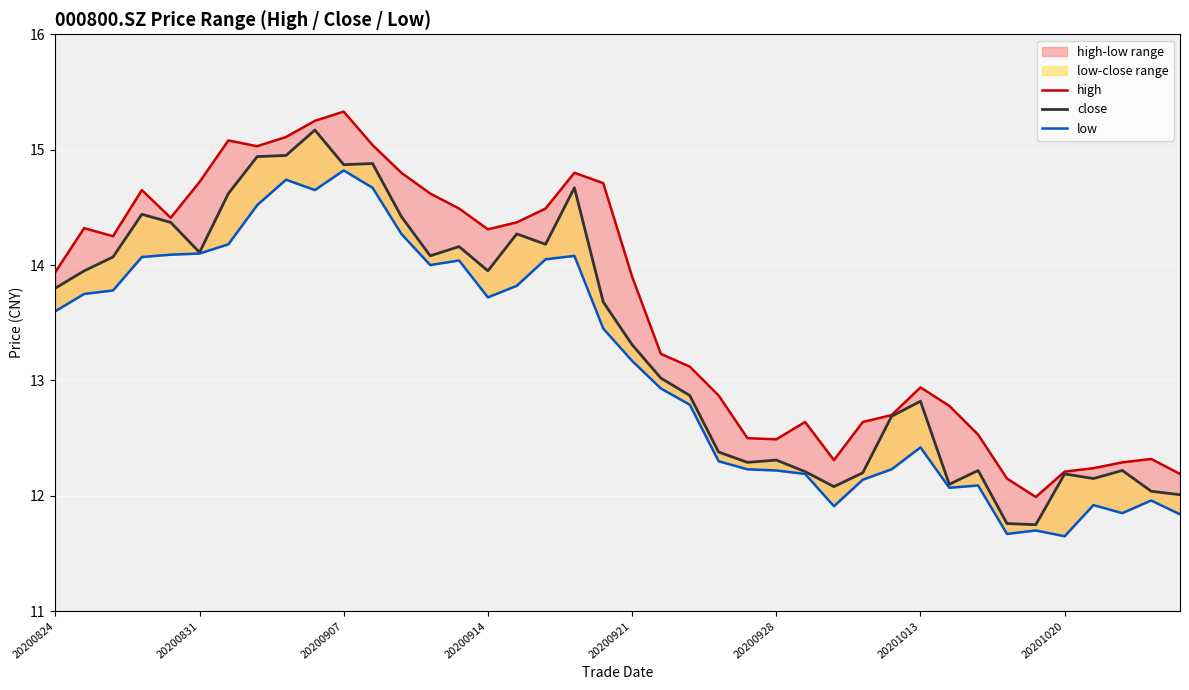

At which category is the sum across all series the highest?

9